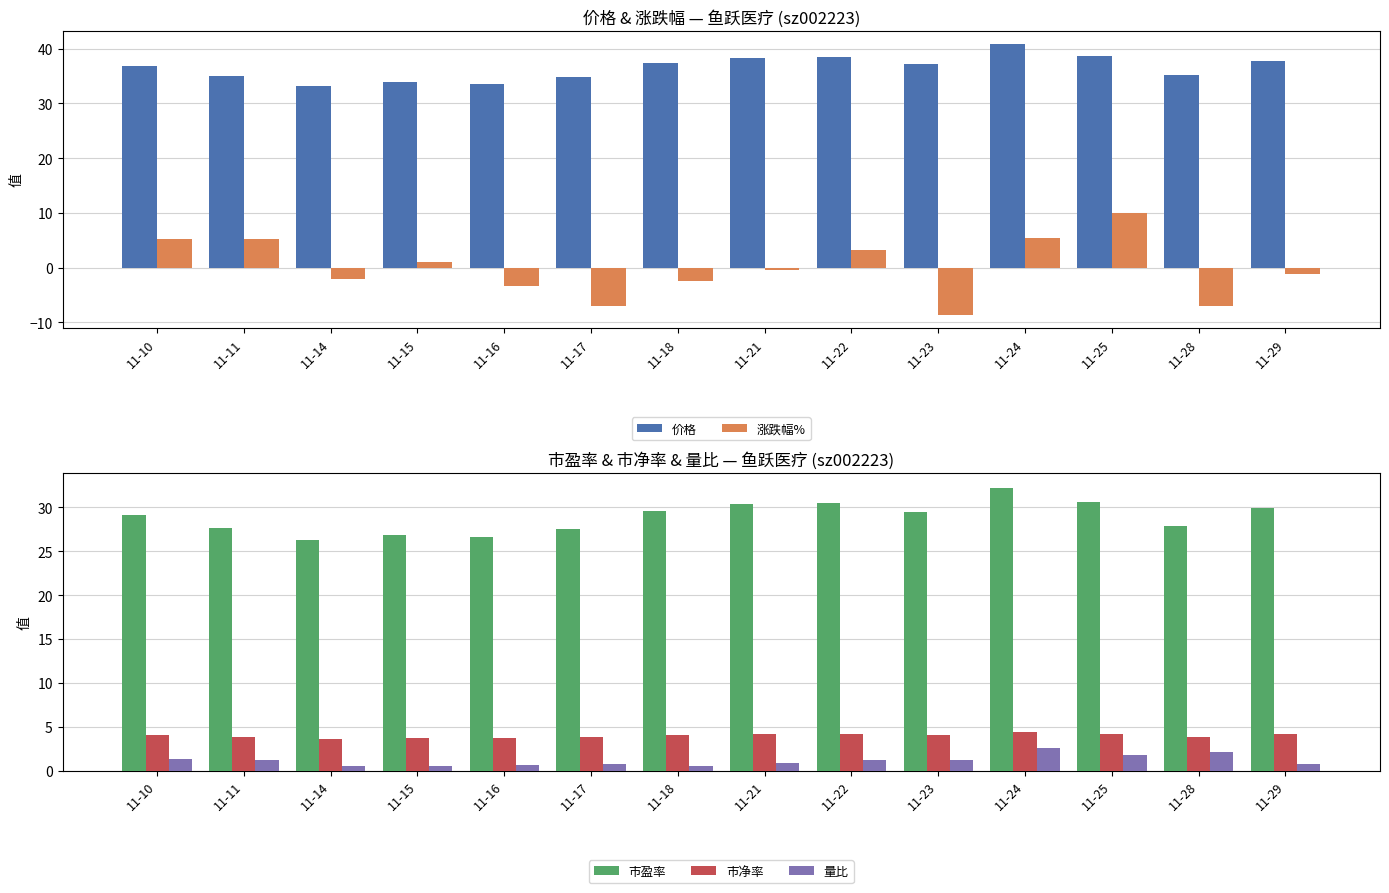

What is the average value of the 市盈率 series?

28.9